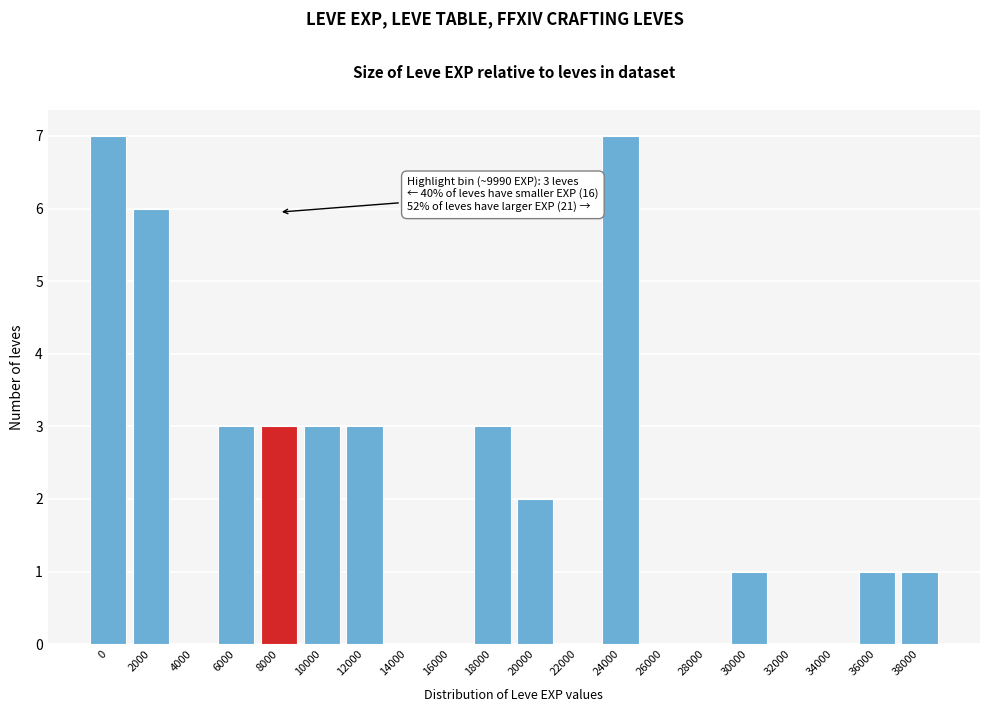

Reading right to left, list all the values displayed in this chart.

38000=1	36000=1	34000=0	32000=0	30000=1	28000=0	26000=0	24000=7	22000=0	20000=2	18000=3	16000=0	14000=0	12000=3	10000=3	8000=3	6000=3	4000=0	2000=6	0=7